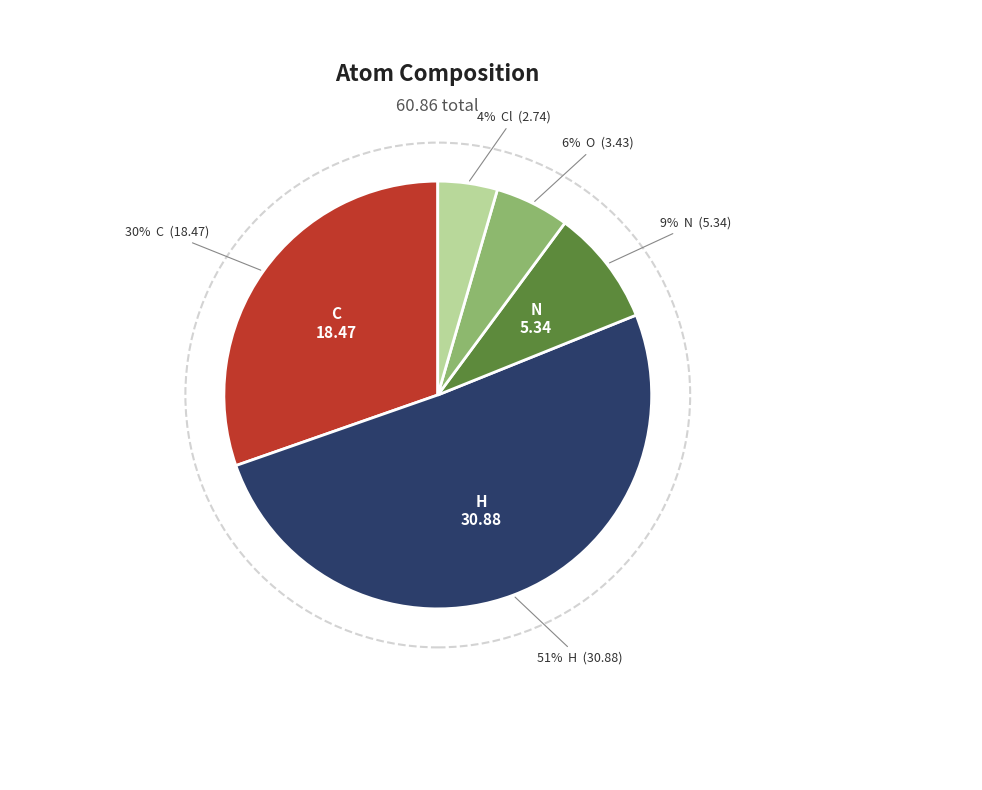

What is the largest slice in the pie chart?

H